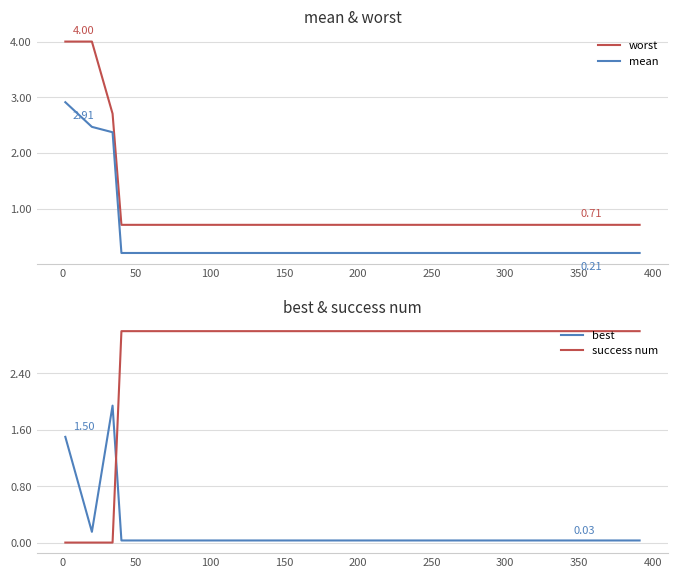

Read the worst value at 350.

0.7